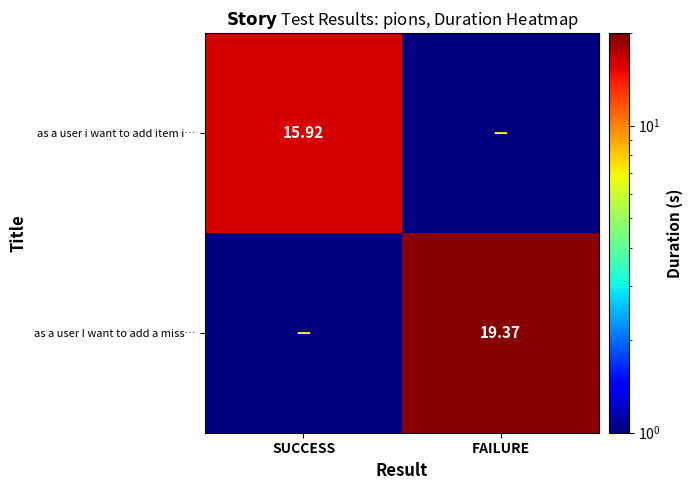

Which series has the largest range (max minus min)?

as a user I want to add a miss…